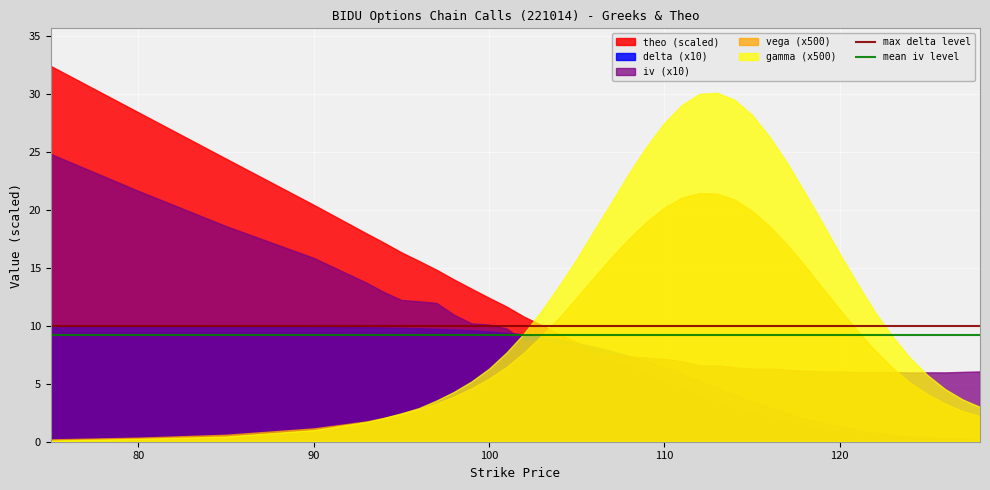

List the series in order of their peak value, highest first.

theo (scaled), gamma (x500), iv (x10), vega (x500), delta (x10)